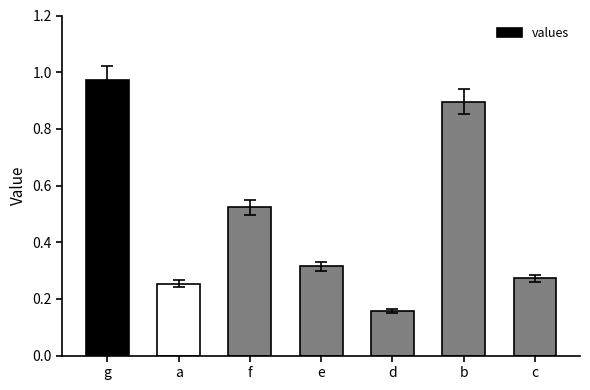

At which label is the value closest to 0?

d